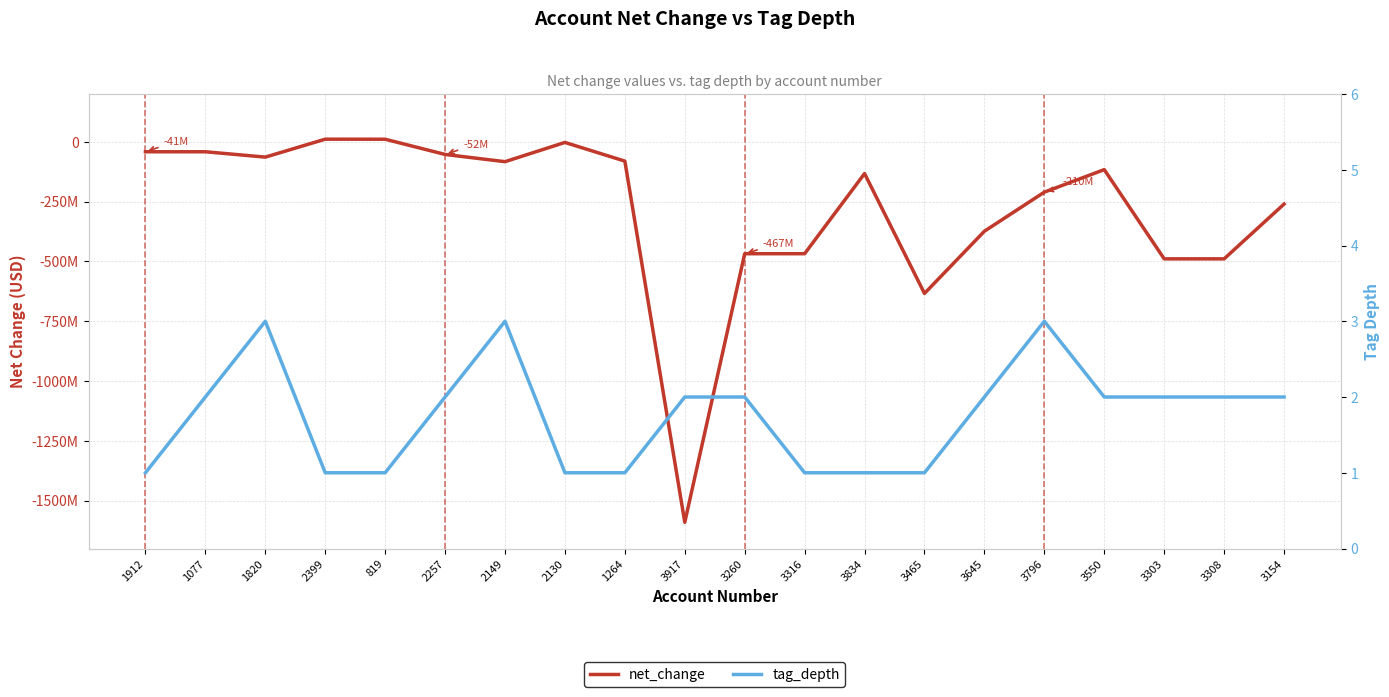

What is the maximum value for tag_depth?

3